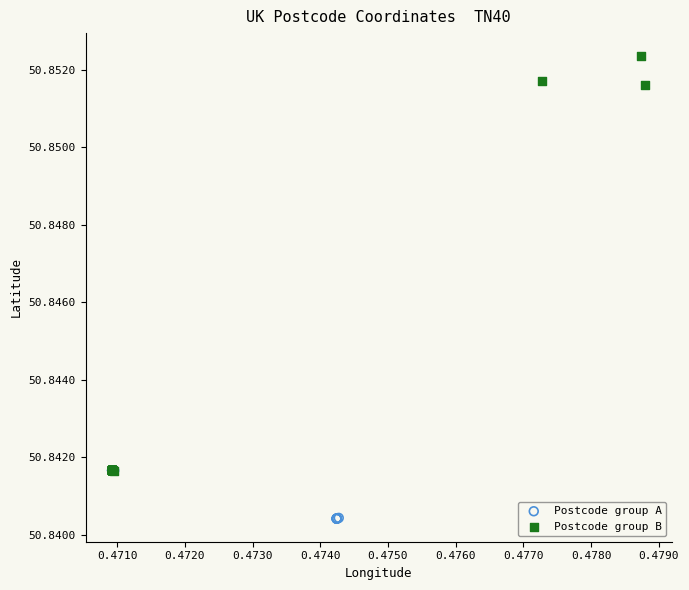

Which series contains the highest Y value?

Postcode group B